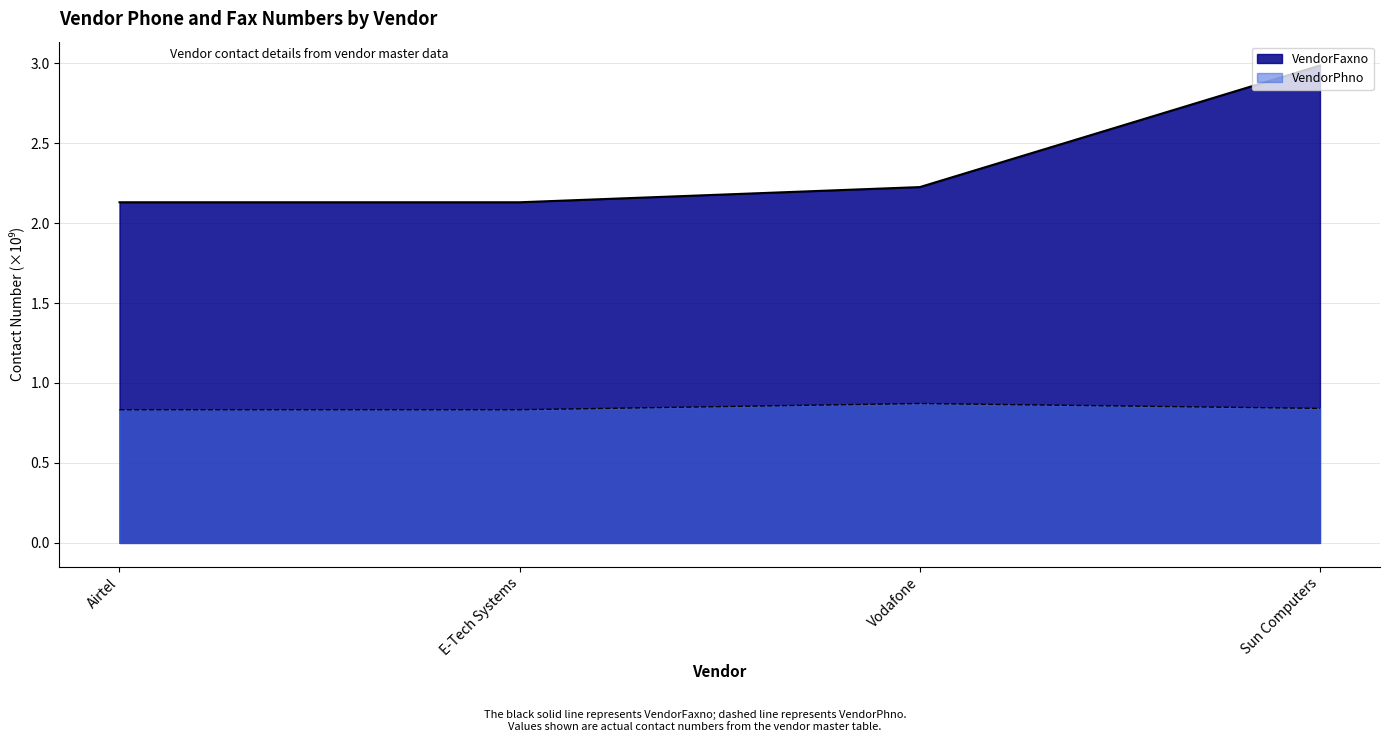

What is the label of the 2nd point from the left?

E-Tech Systems